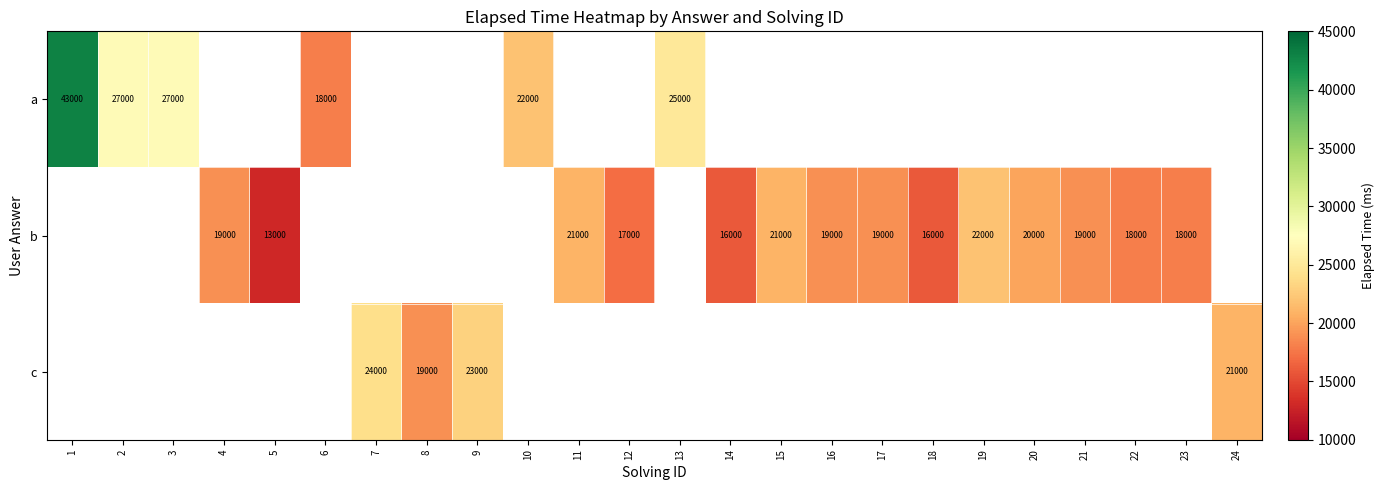

What is the difference between the b values at 20 and 5?

7000